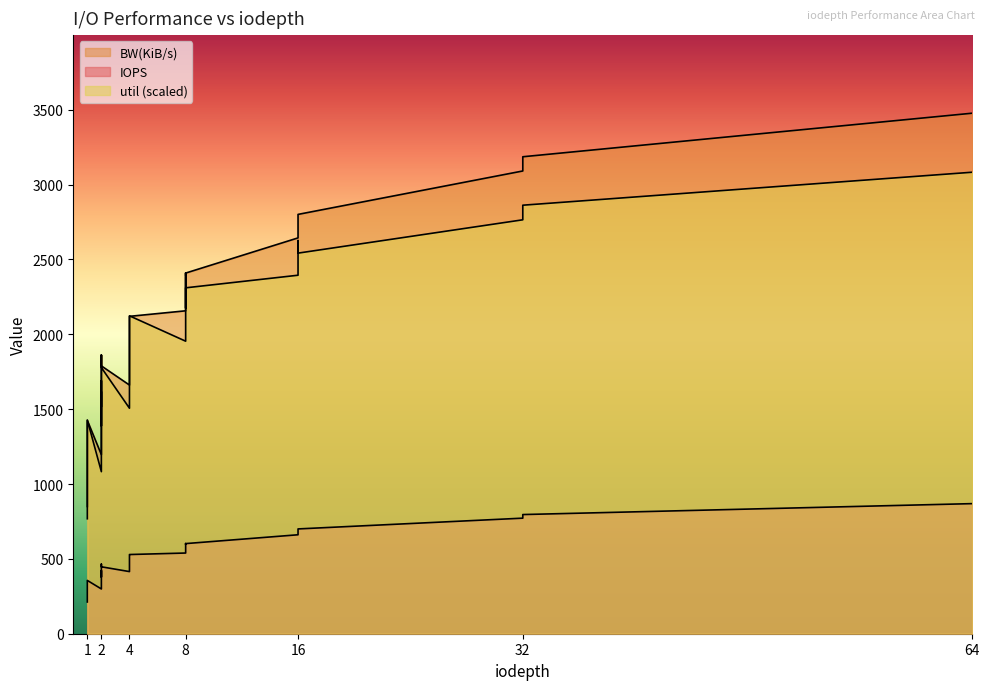

What is the spread (max minus min) of values at 2?

1195.7